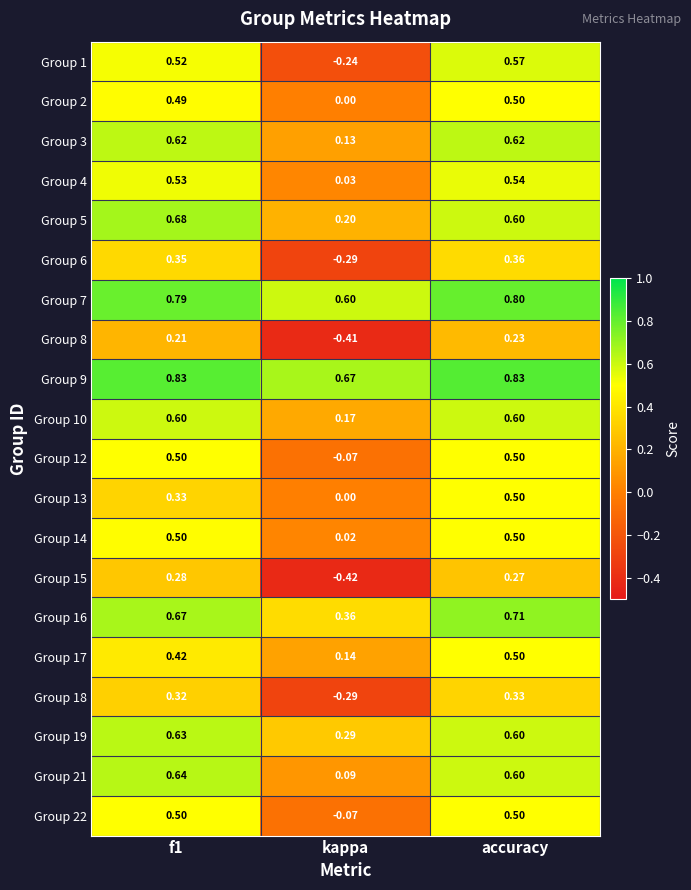

Where is Group 1 nearest to the value 0?

kappa